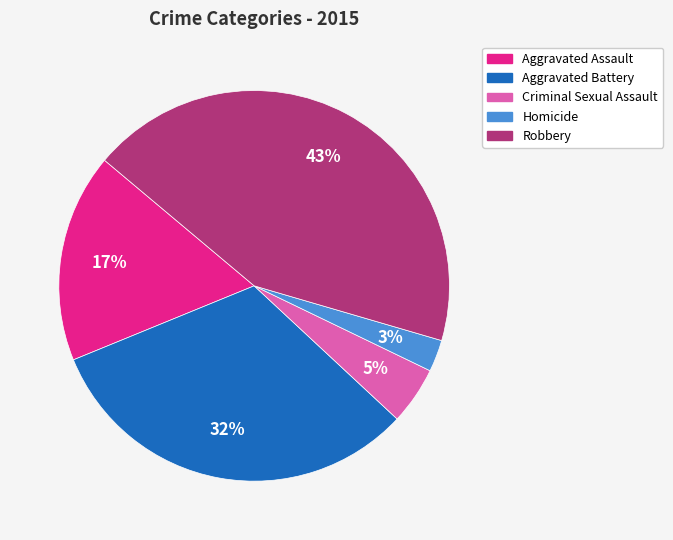

The Criminal Sexual Assault slice represents 5% of the pie. True or false?

True